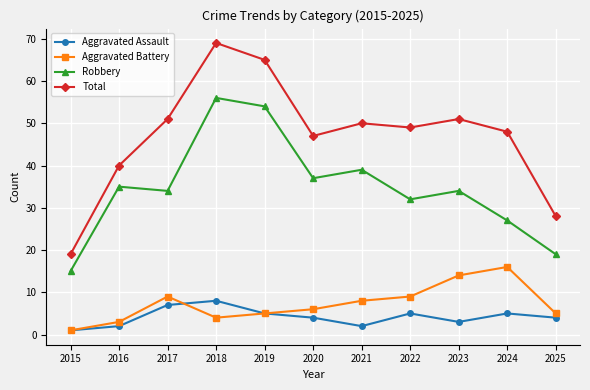

Reading right to left, transcribe all the data shown in this chart.

Aggravated Assault: 4	5	3	5	2	4	5	8	7	2	1
Aggravated Battery: 5	16	14	9	8	6	5	4	9	3	1
Robbery: 19	27	34	32	39	37	54	56	34	35	15
Total: 28	48	51	49	50	47	65	69	51	40	19